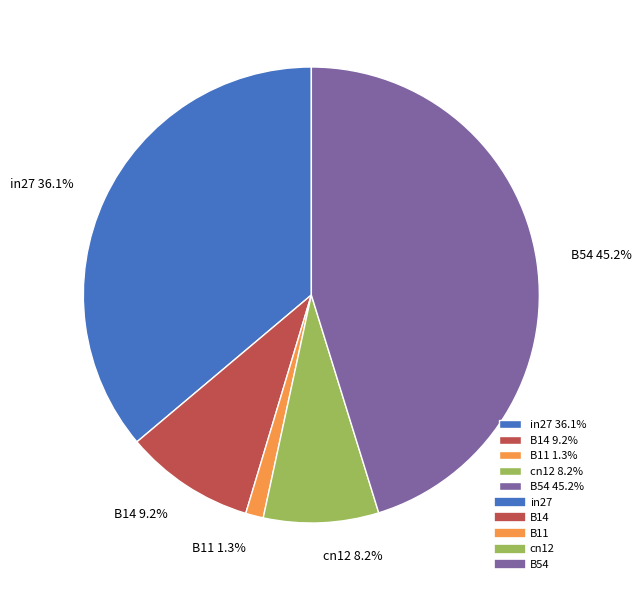

Rank the categories by value from highest to lowest.

B54, in27, B14, cn12, B11